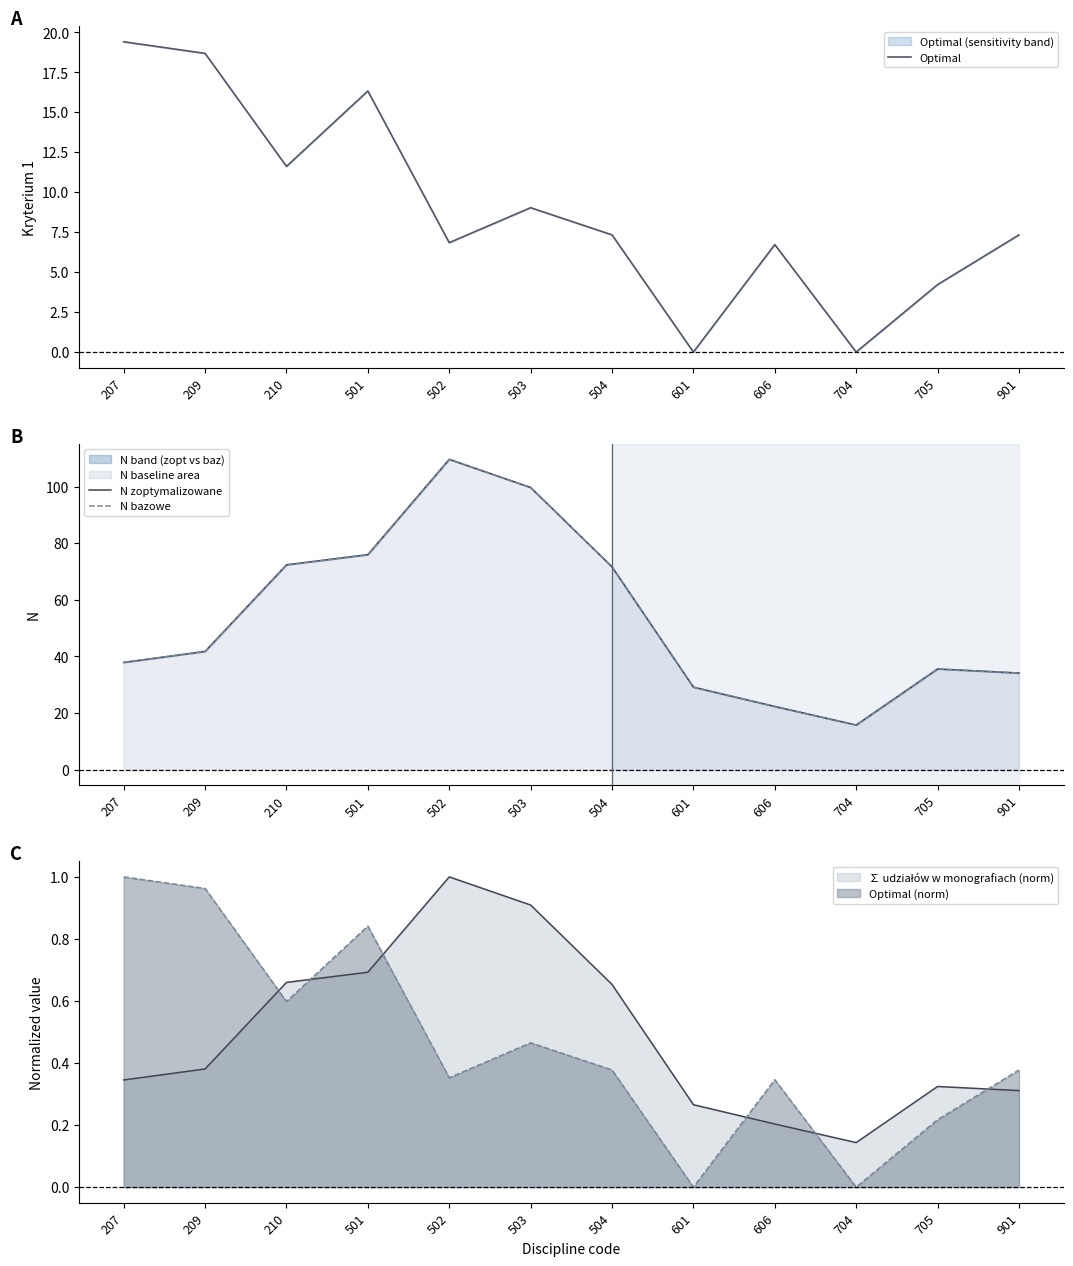

What is the value of the N zoptymalizowane point at the 7th from the left?

71.6